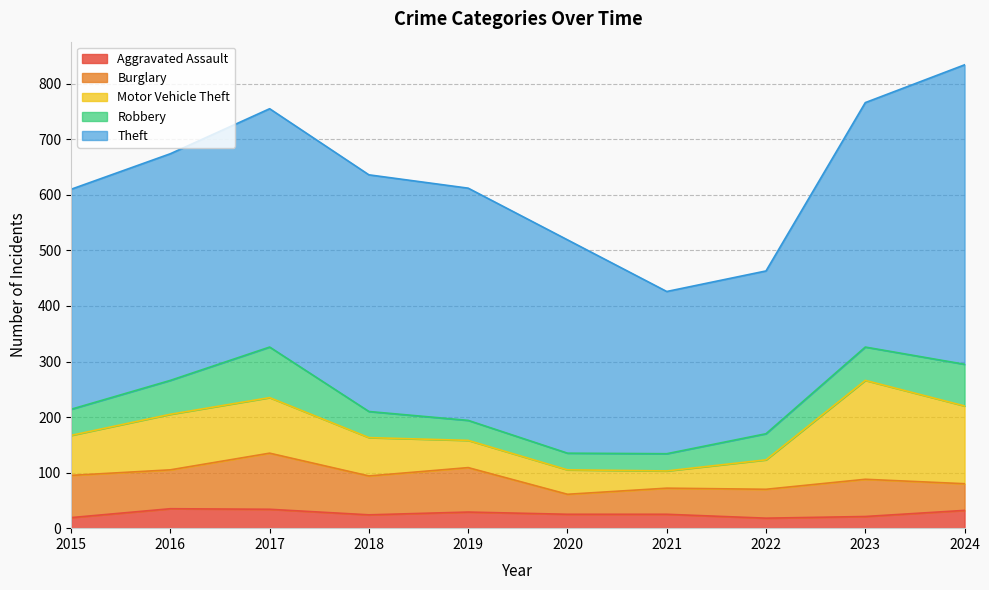

How many data points does each series have?

10